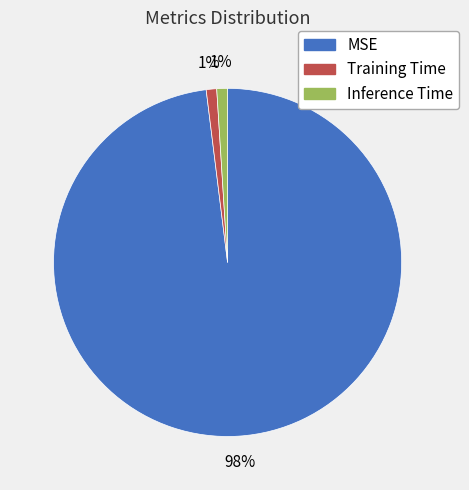

Which category accounts for the majority?

MSE